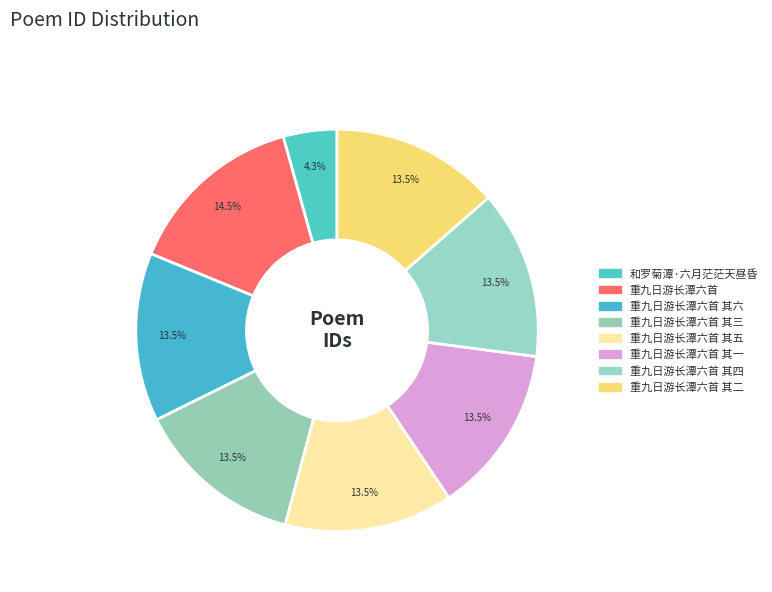

What percentage do 重九日游长潭六首 其五 and 重九日游长潭六首 together represent?

28.0%